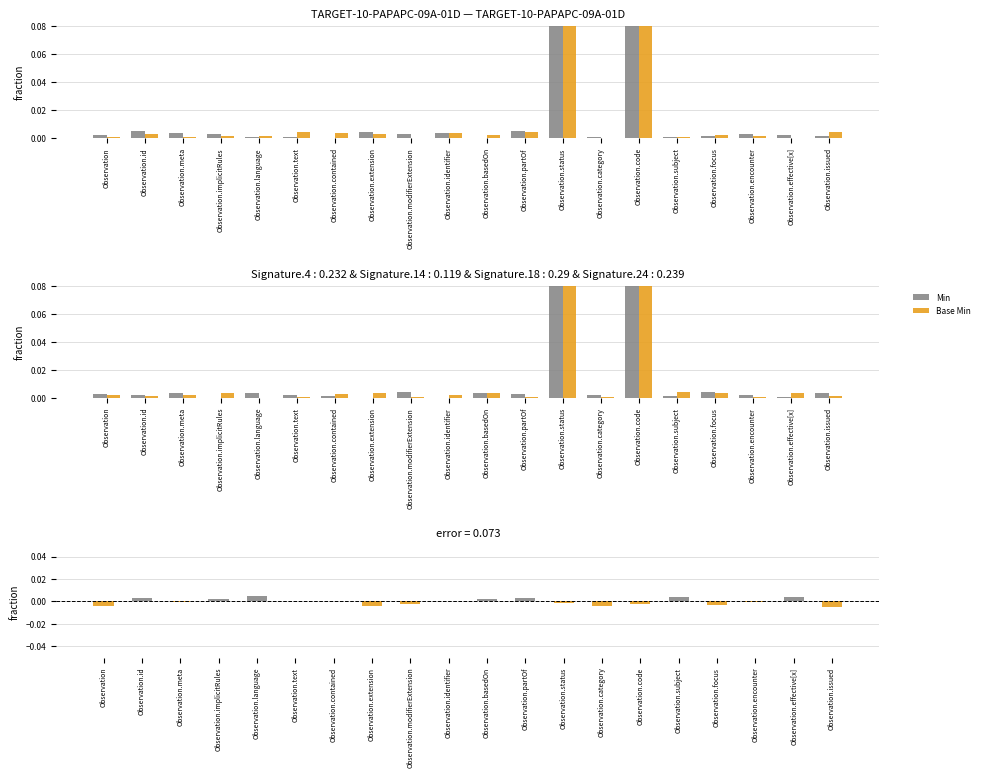

What are all the series names shown in the legend?

Min, Base Min